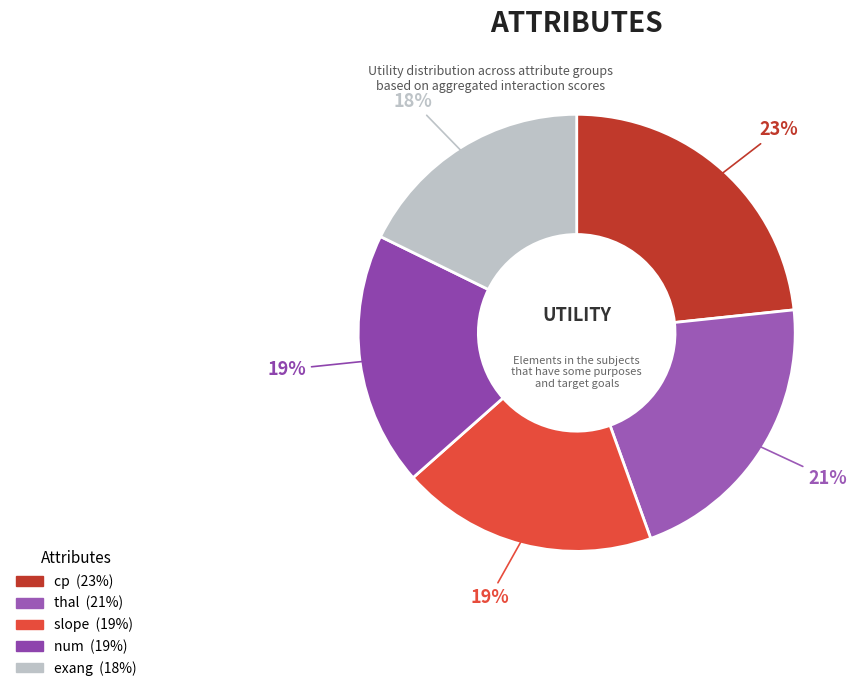

How many slices are in this pie chart?

5